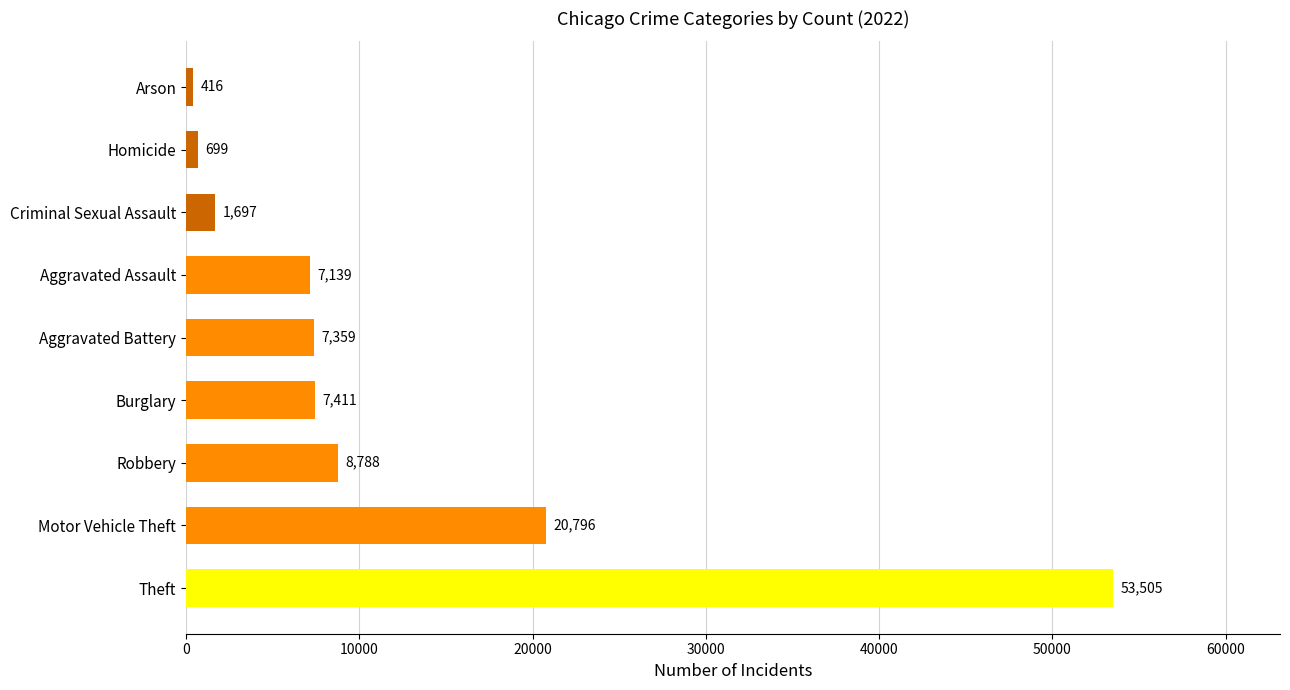

What is the ratio of the value at Homicide to the value at Aggravated Battery?

0.1